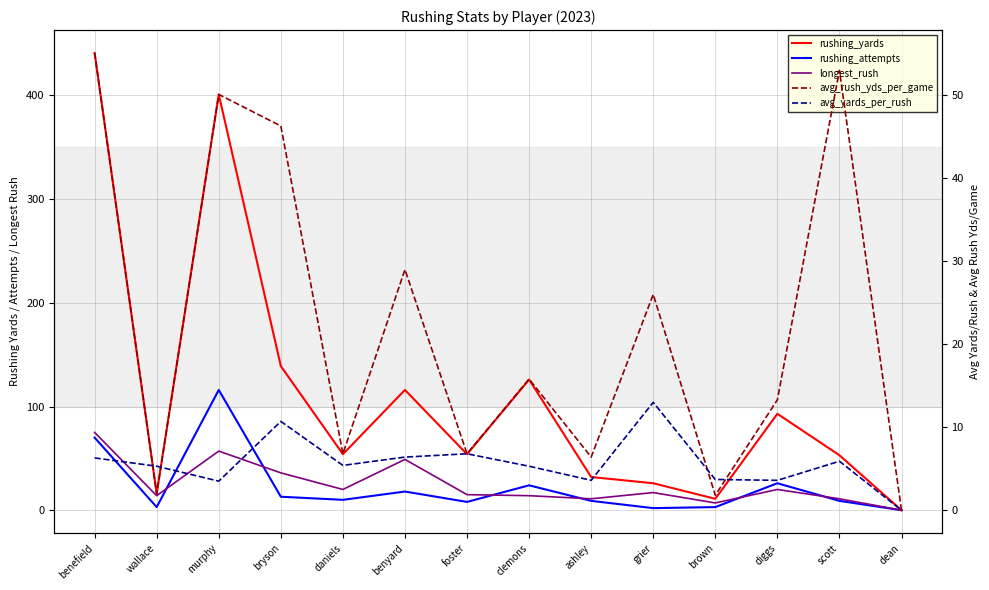

How many times do longest_rush and rushing_attempts cross each other?

6